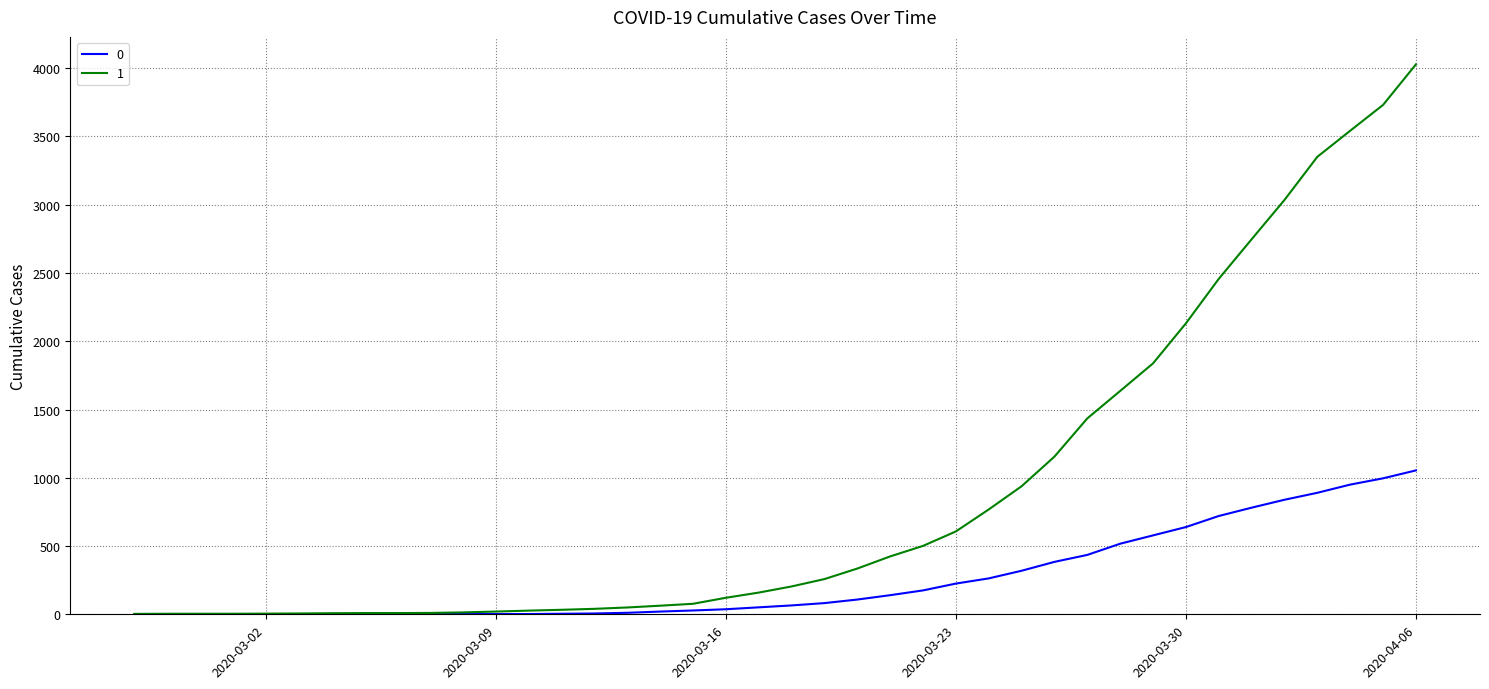

List the series in order of their overall mean, lowest first.

0, 1